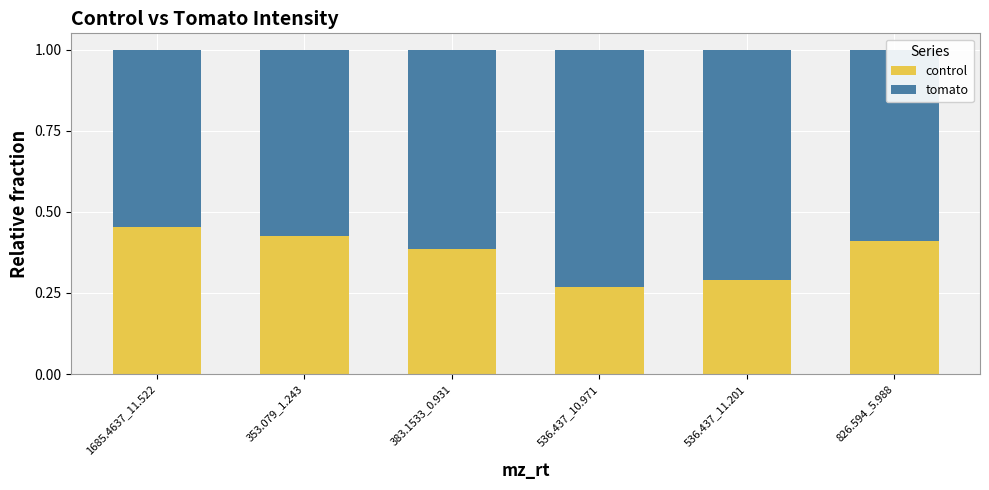

What is the total value across all series at 353.079_1.243?

1.0